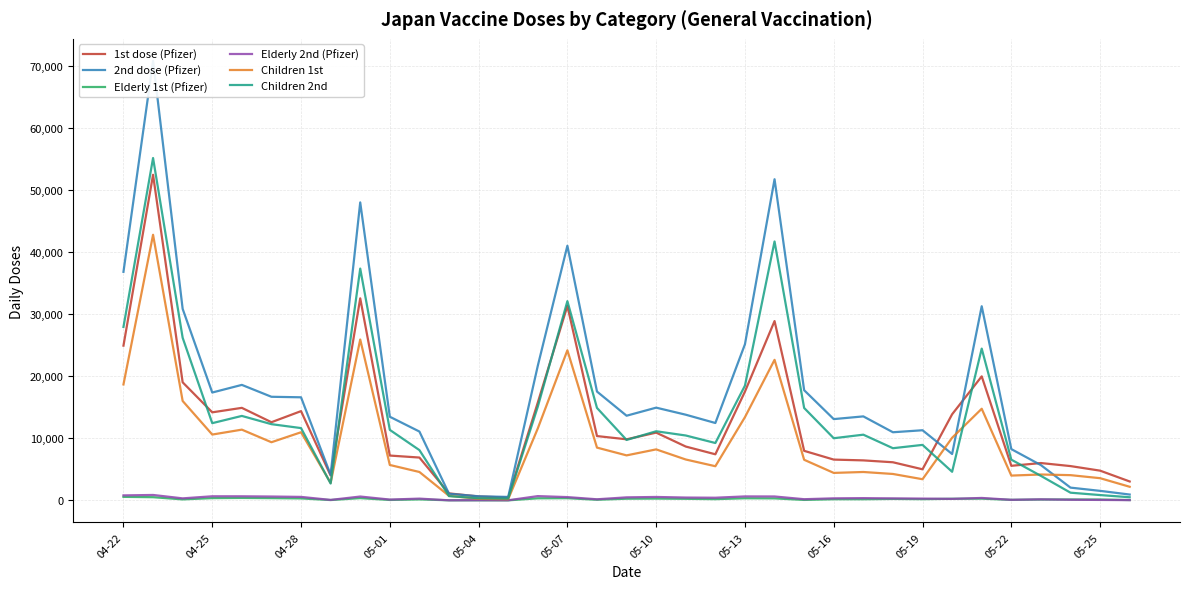

What position from the right is 26?

9